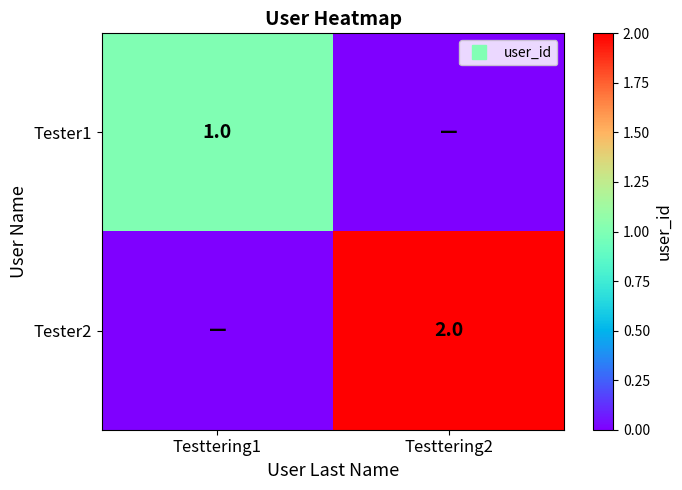

At which label does Tester1 reach its minimum?

Testtering2